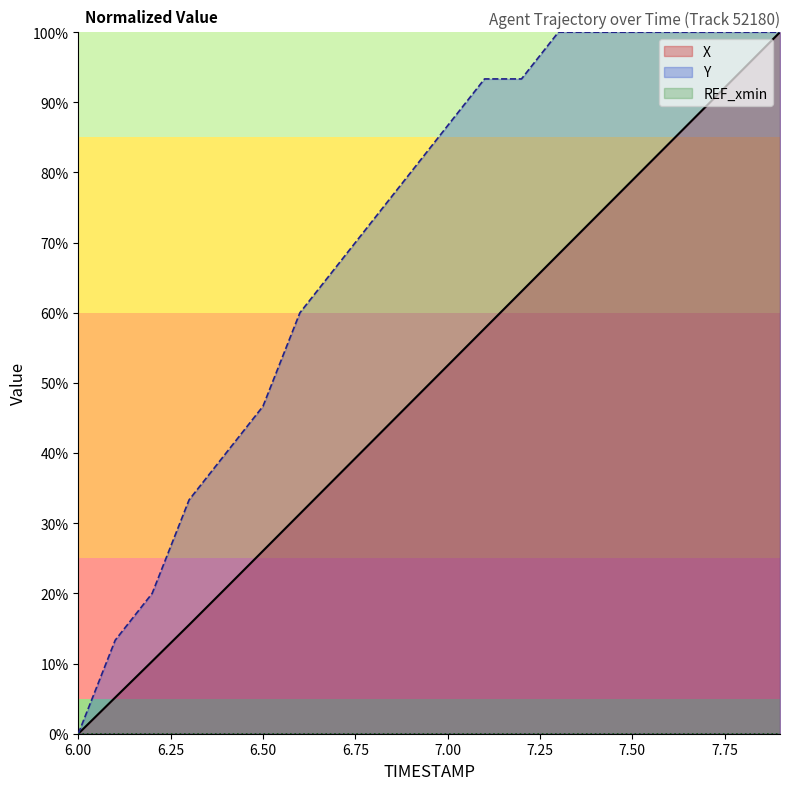

Count the number of categories in the chart.

20